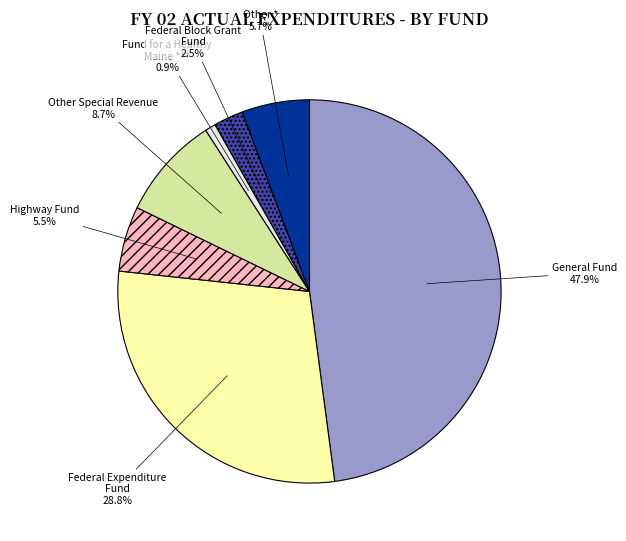

Which slice is the largest?

General Fund